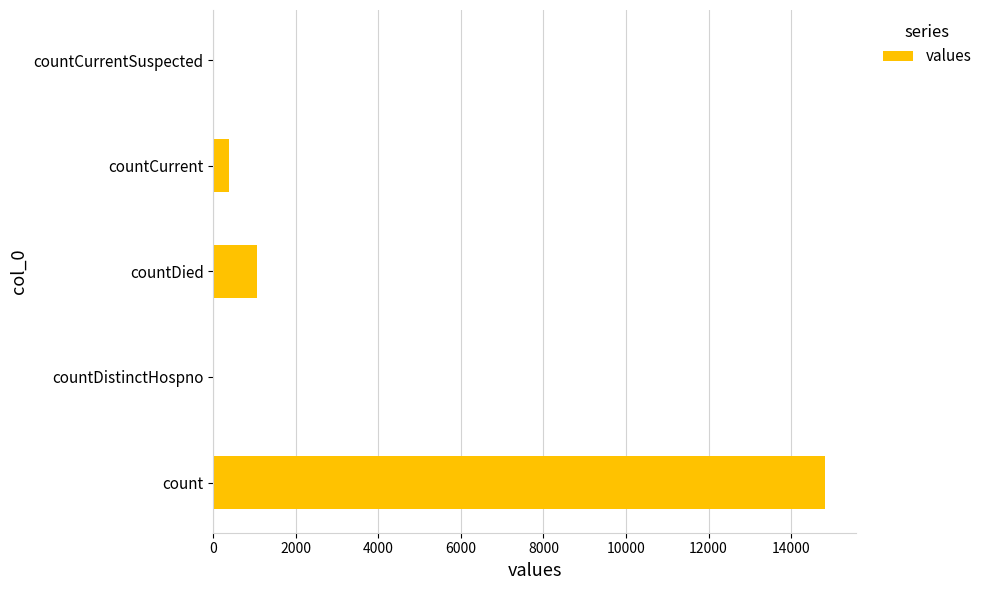

What is the greatest value displayed?

14832